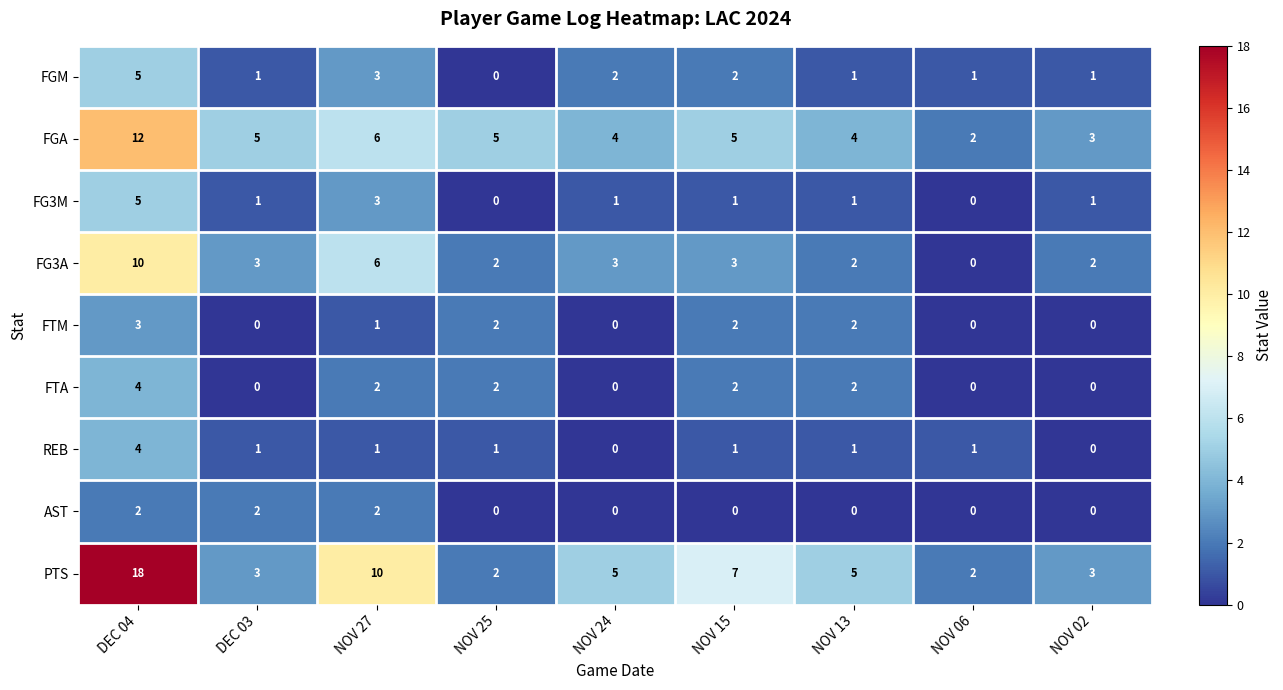

Between NOV 25 and NOV 24, which series saw the biggest shift?

PTS